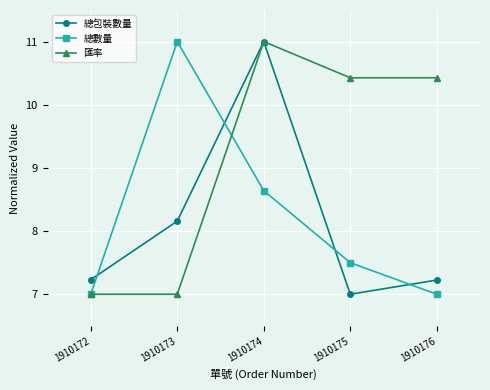

Between which two adjacent categories do 總數量 and 總包裝數量 first intersect?

1910172 and 1910173